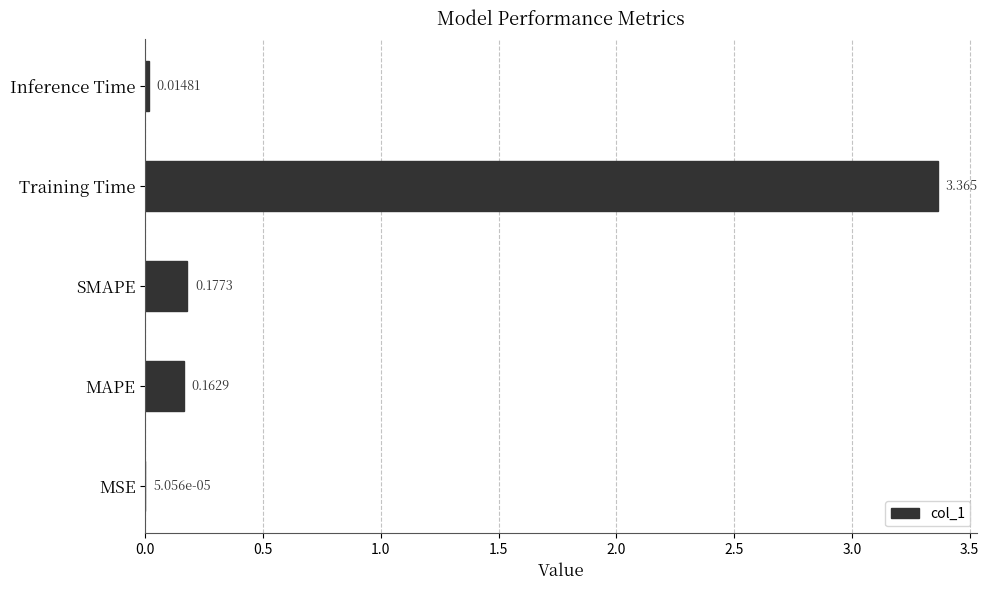

At which label is the value closest to 1?

SMAPE